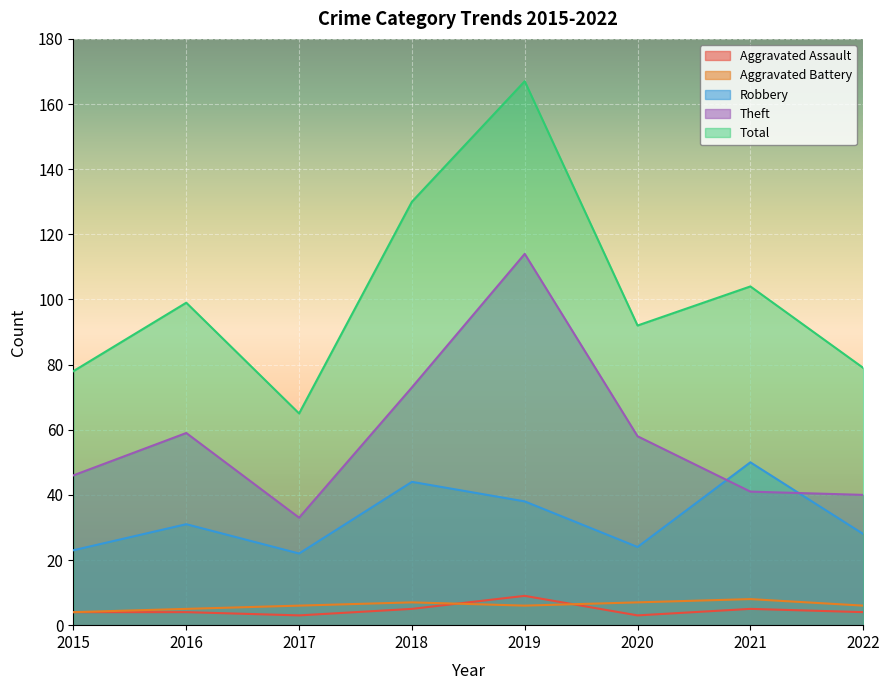

Which has a higher value, 2022 or 2020?

2022